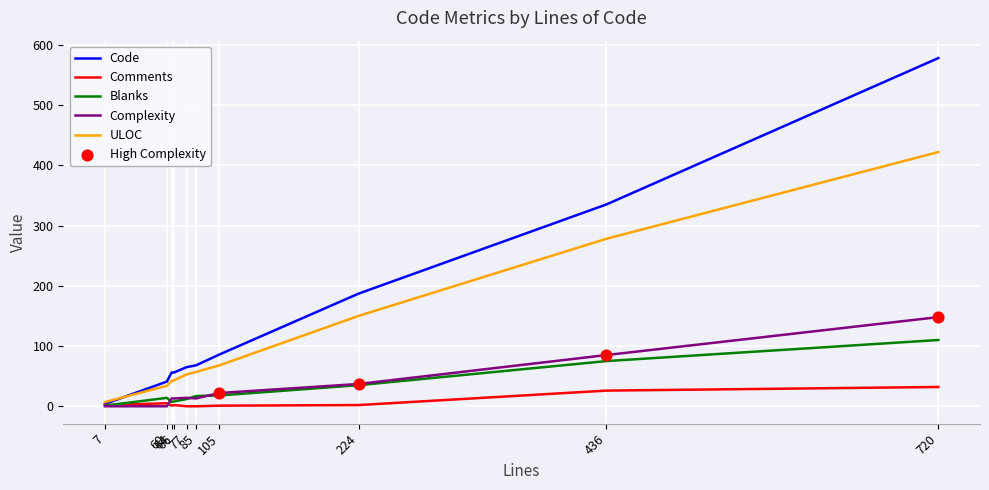

Which series has the largest range (max minus min)?

Code